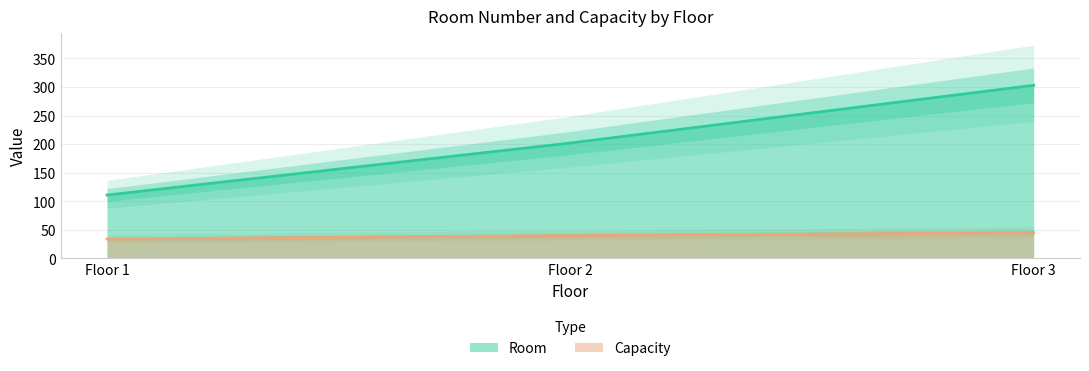

What is the sum of all Capacity values?

119